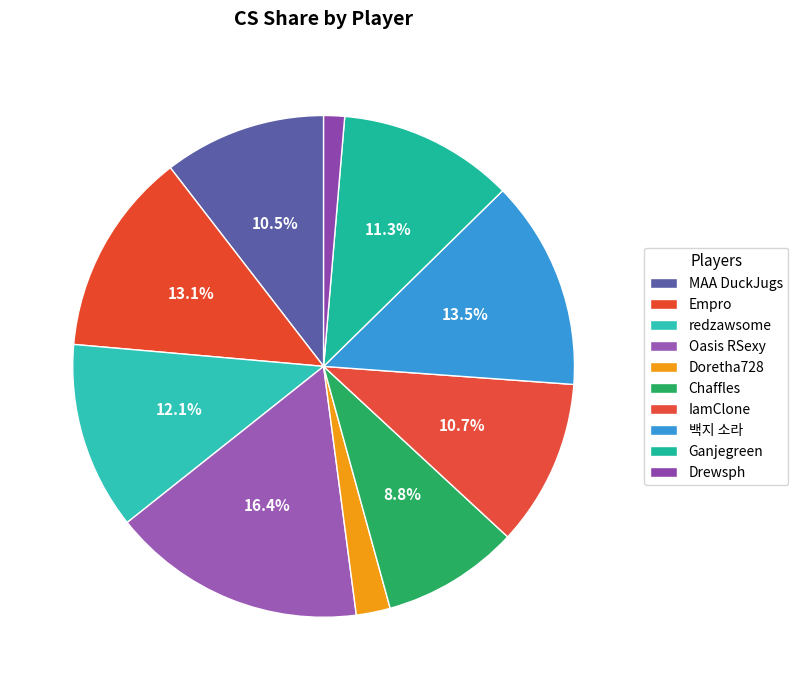

What is the largest slice in the pie chart?

Oasis RSexy